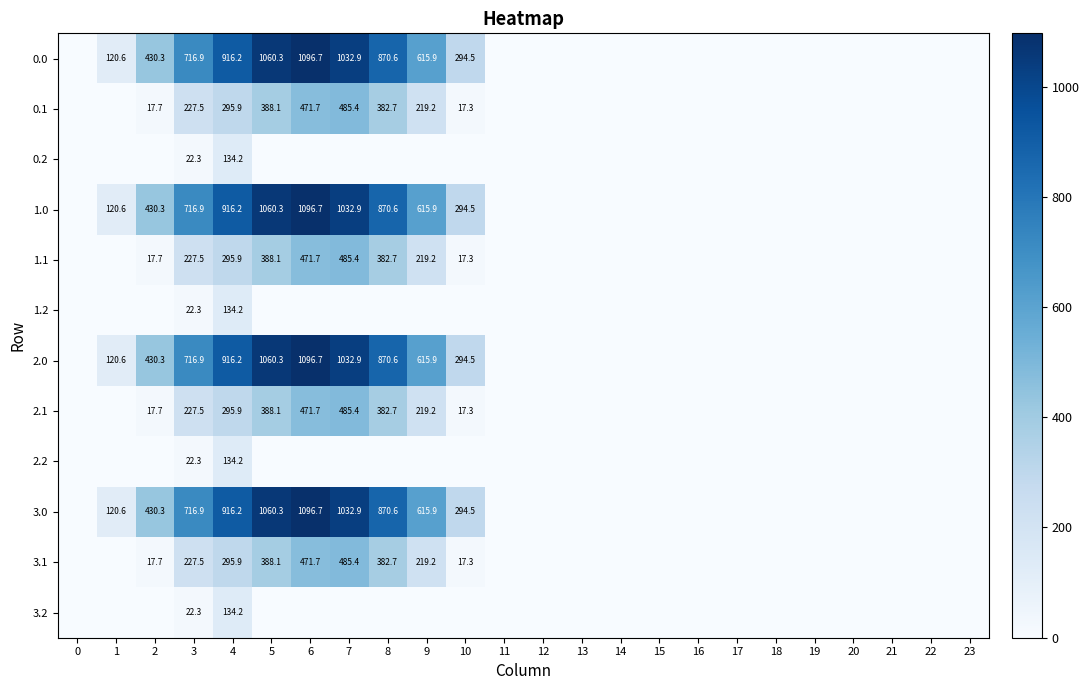

The 0.2 series shows 211.8 at 4. True or false?

False